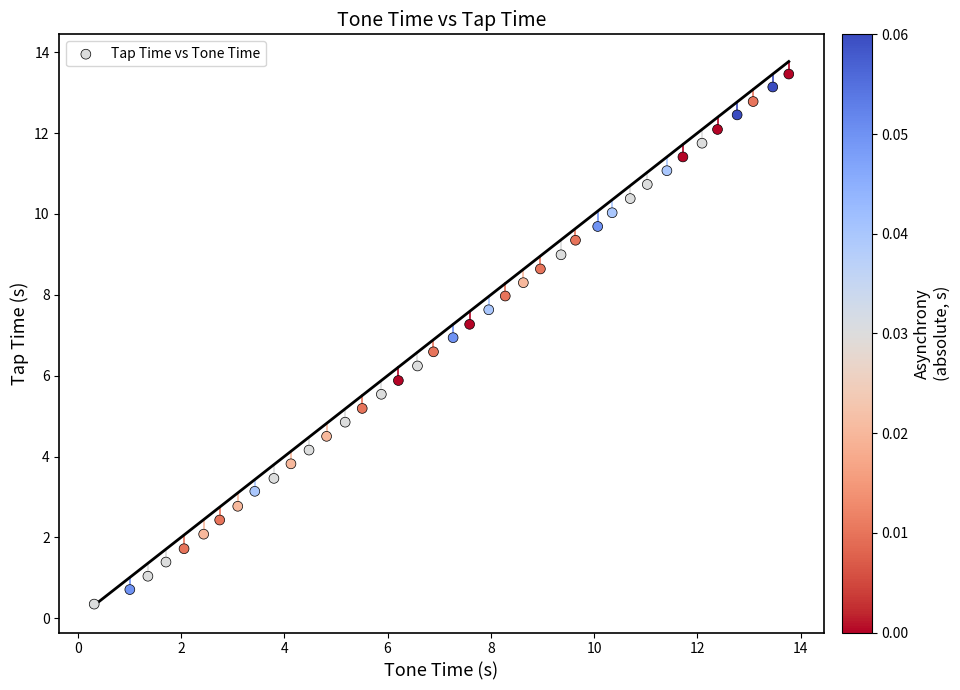

What is the range of X values (max minus min)?

13.4